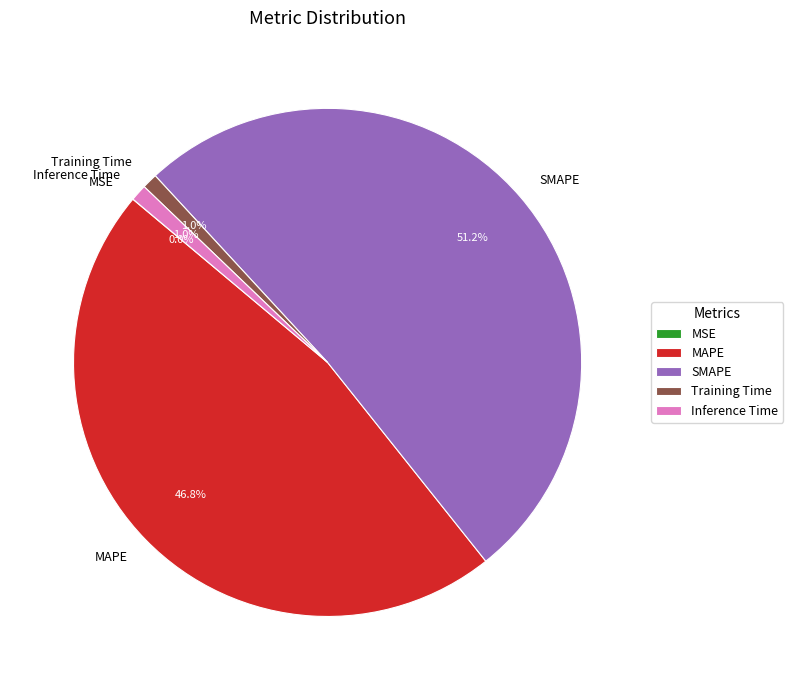

The Inference Time slice represents 11% of the pie. True or false?

False